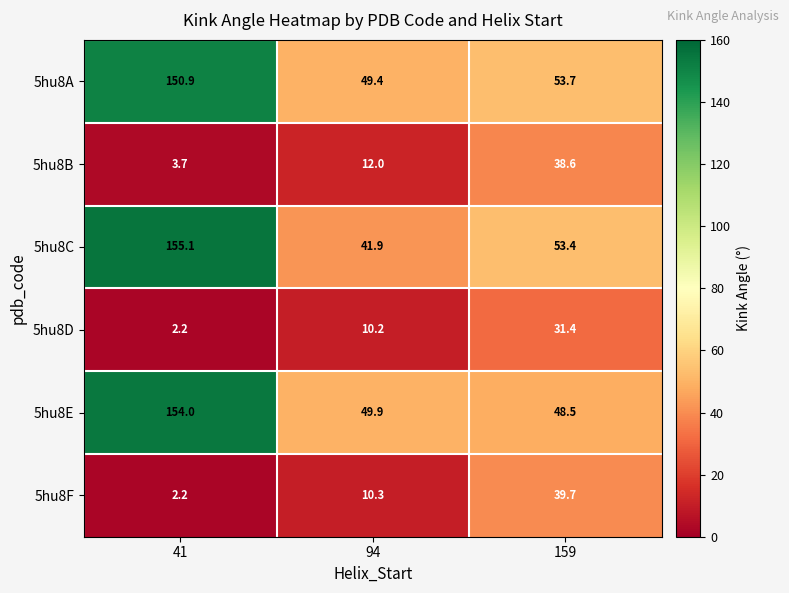

Is it true that 5hu8D equals 31.4 at 159?

True